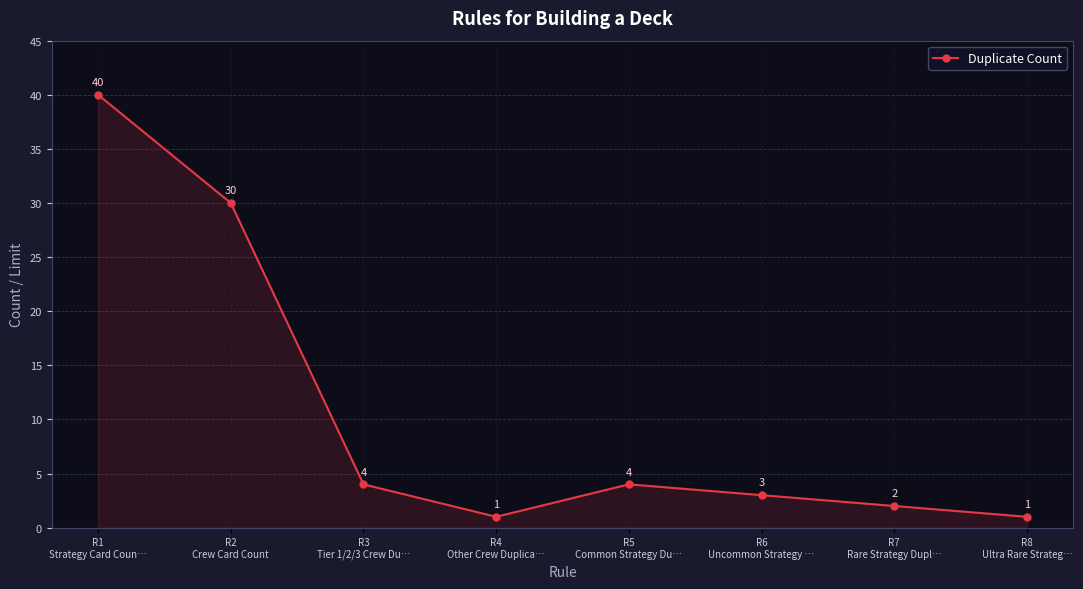

What is the value of the 3rd point from the left?

4